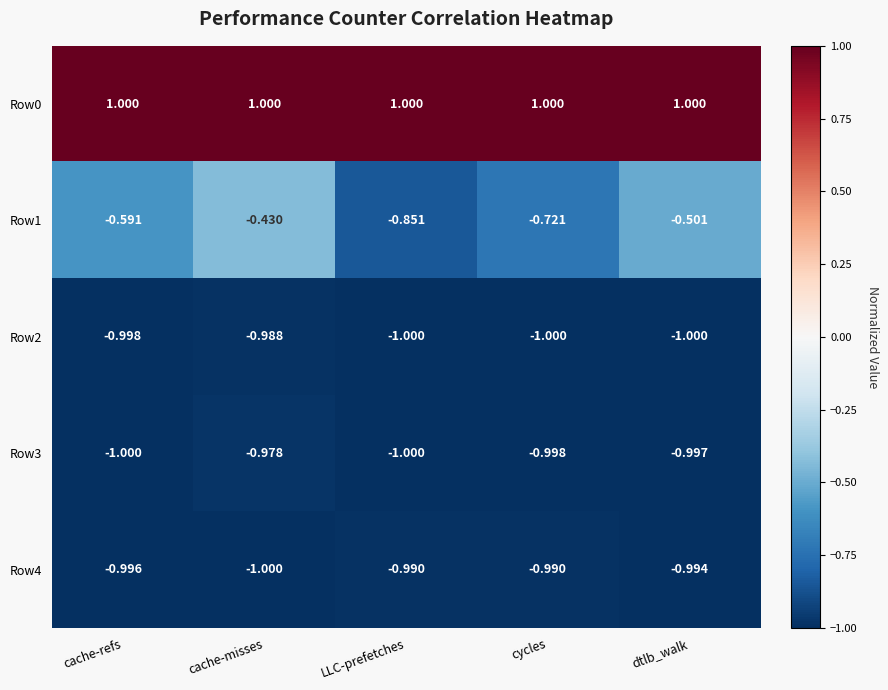

At which category is the sum across all series the highest?

cache-misses